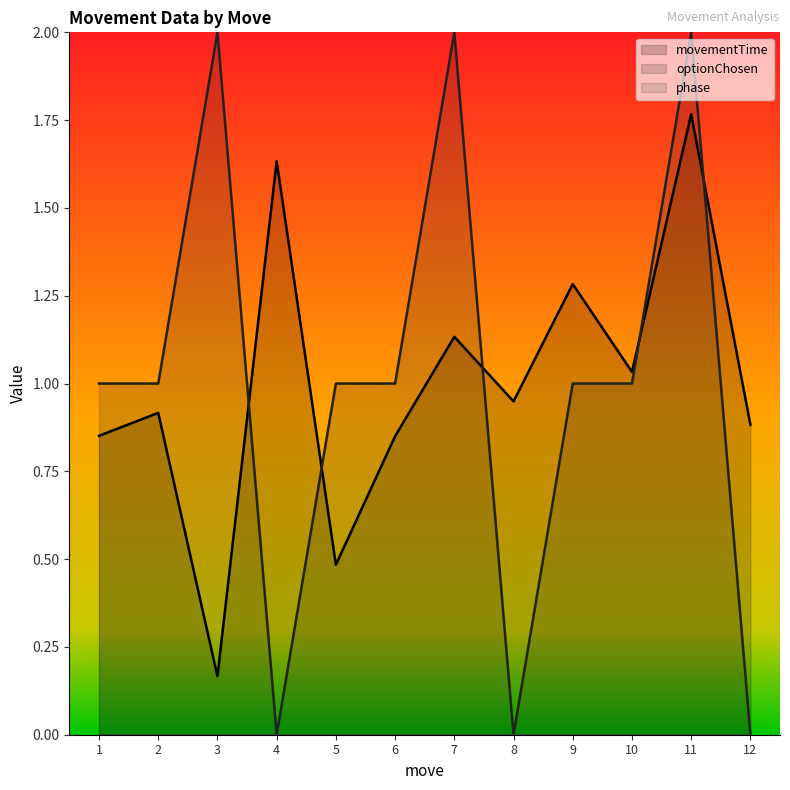

Between 3 and 11, which series saw the biggest shift?

movementTime